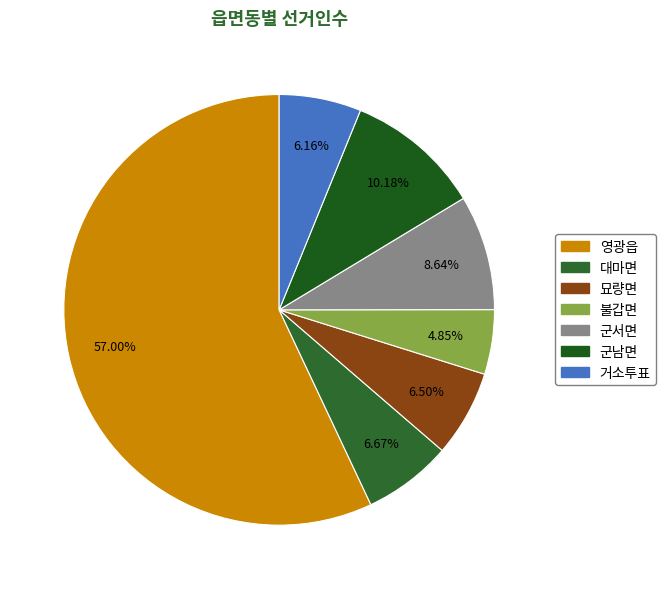

Does 영광읍 represent more than half of the total?

Yes